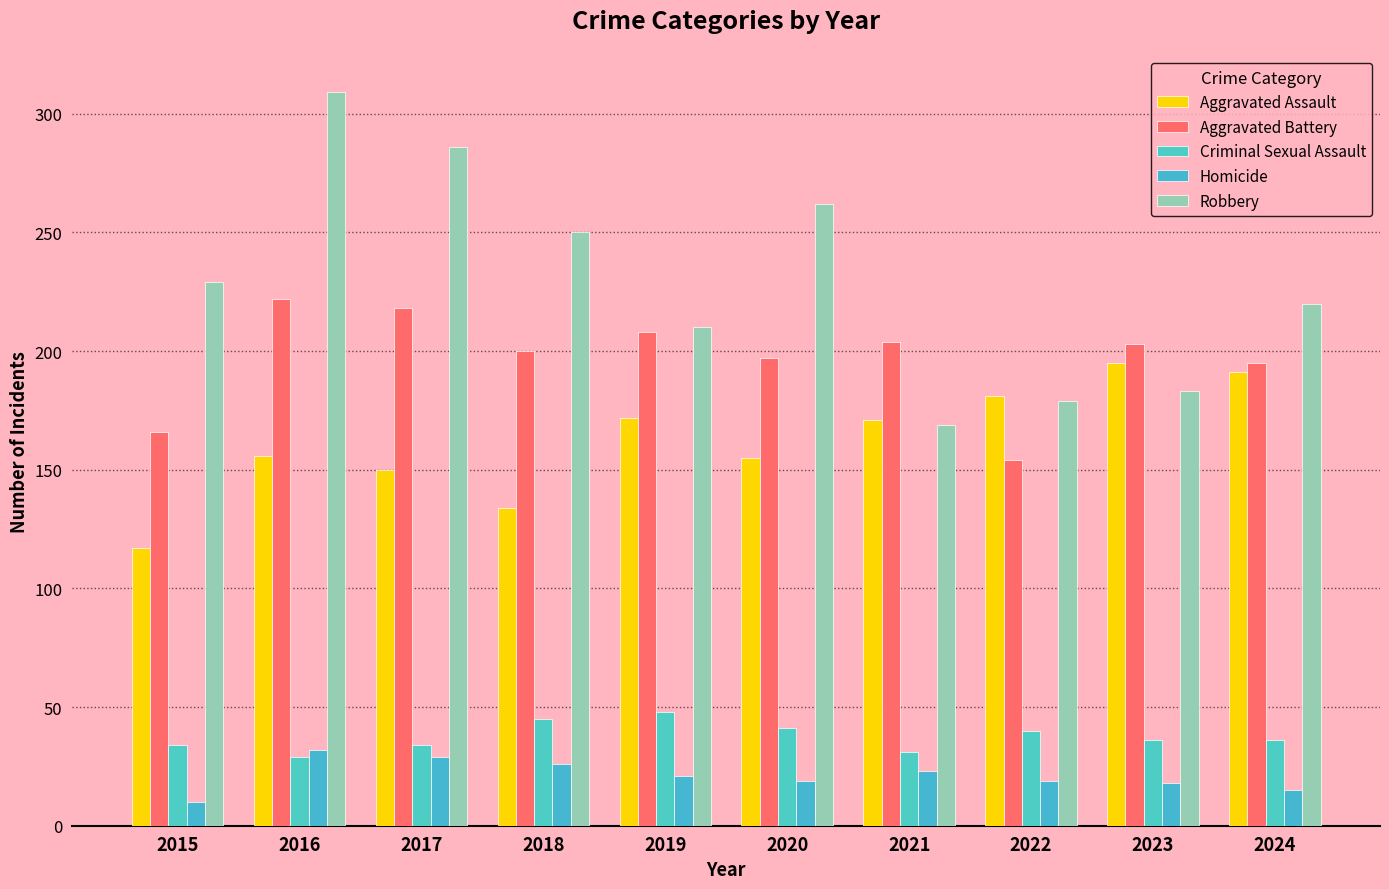

Reading left to right, list all the values displayed in this chart.

Aggravated Assault: 2015=117	2016=156	2017=150	2018=134	2019=172	2020=155	2021=171	2022=181	2023=195	2024=191
Aggravated Battery: 2015=166	2016=222	2017=218	2018=200	2019=208	2020=197	2021=204	2022=154	2023=203	2024=195
Criminal Sexual Assault: 2015=34	2016=29	2017=34	2018=45	2019=48	2020=41	2021=31	2022=40	2023=36	2024=36
Homicide: 2015=10	2016=32	2017=29	2018=26	2019=21	2020=19	2021=23	2022=19	2023=18	2024=15
Robbery: 2015=229	2016=309	2017=286	2018=250	2019=210	2020=262	2021=169	2022=179	2023=183	2024=220